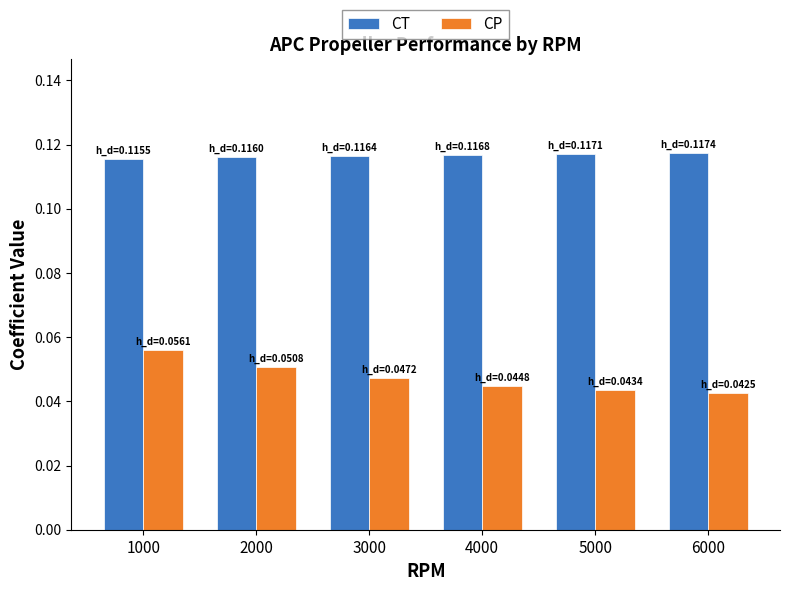

At 1000, list the series in order from largest to smallest.

CT, CP